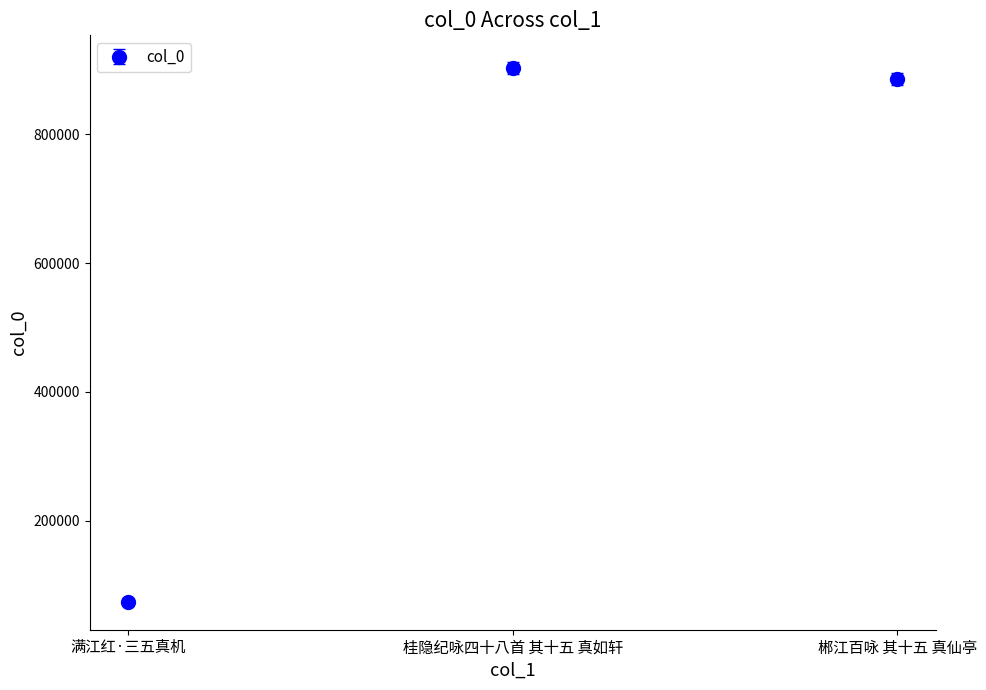

List the labels in order of value, largest first.

桂隐纪咏四十八首 其十五 真如轩, 郴江百咏 其十五 真仙亭, 满江红·三五真机